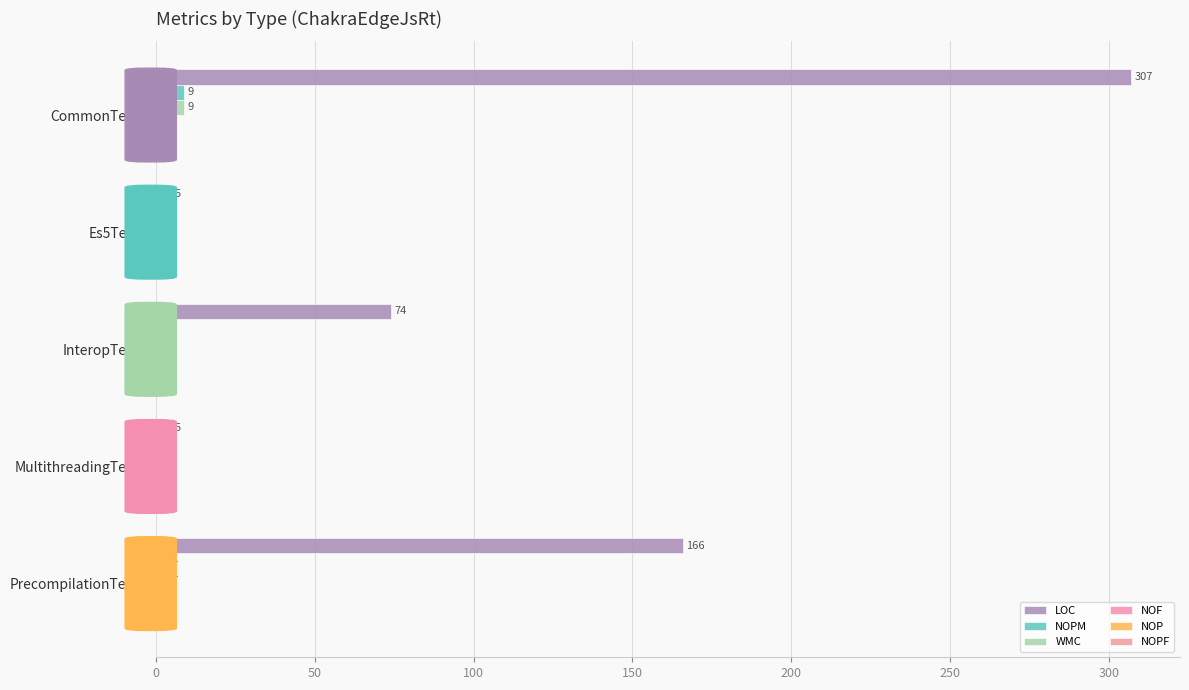

How many categories are shown in the chart?

5